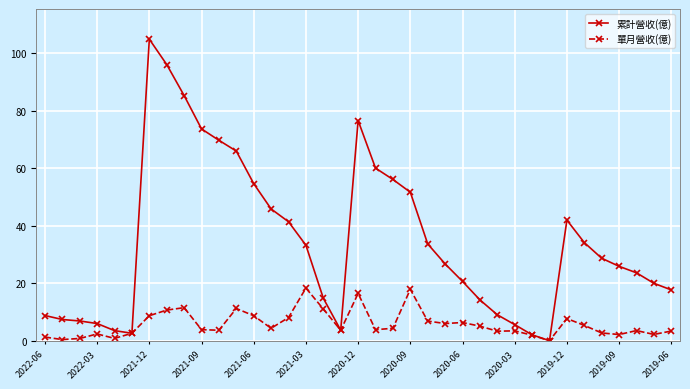

Rank the series by their average value, from highest to lowest.

累計營收(億), 單月營收(億)